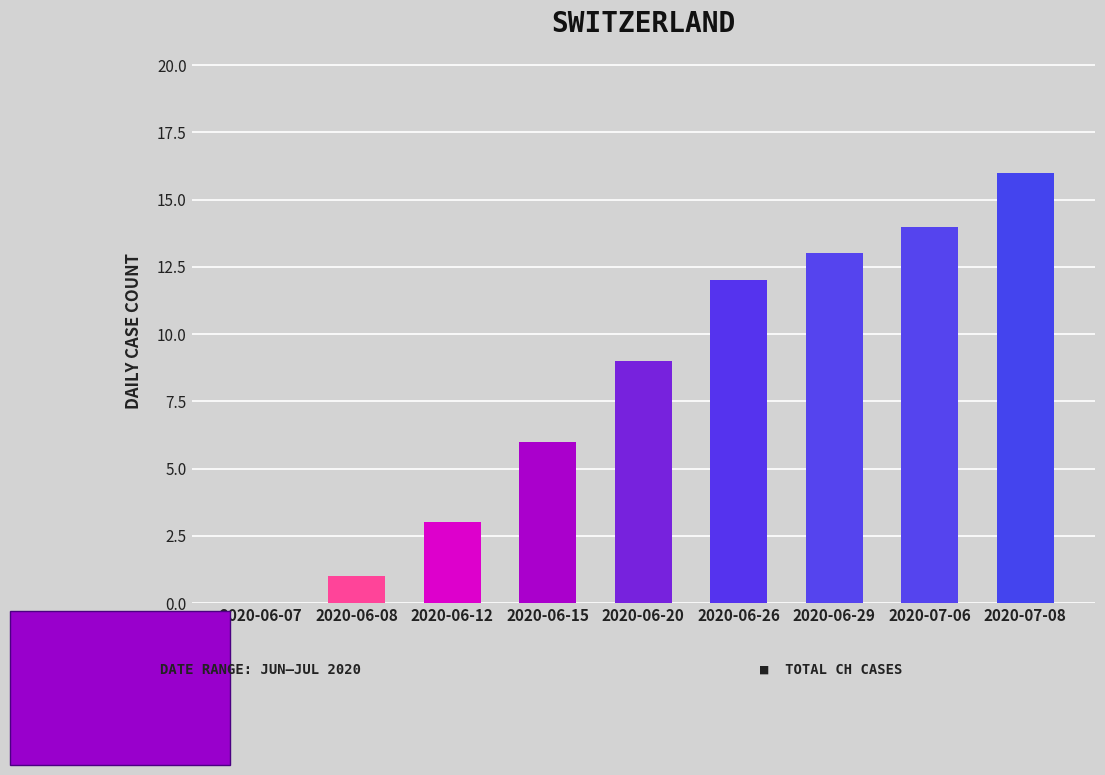

What is the change in value from 2020-06-07 to 2020-06-20?

+9